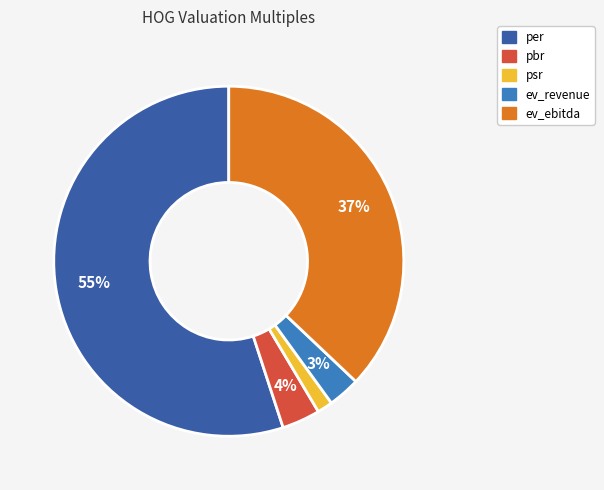

Does any single category account for the majority?

Yes